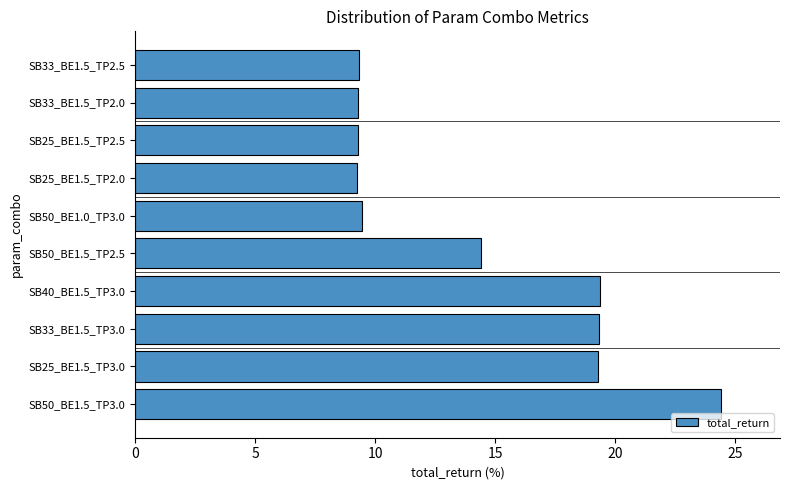

What is the sum of the values at SB33_BE1.5_TP2.5 and SB40_BE1.5_TP3.0?

28.7